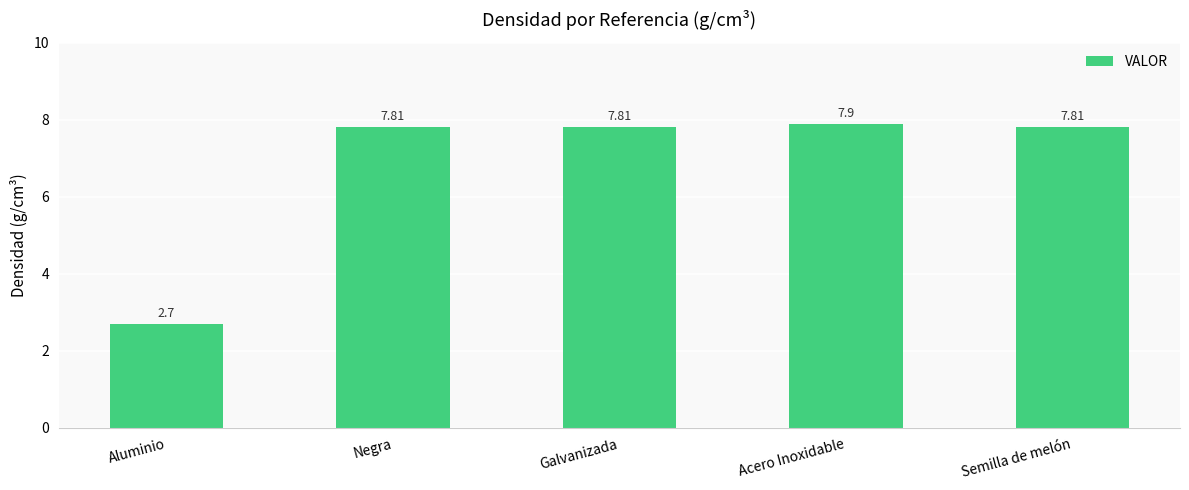

True or false: the data shows 7.8 at Semilla de melón.

True